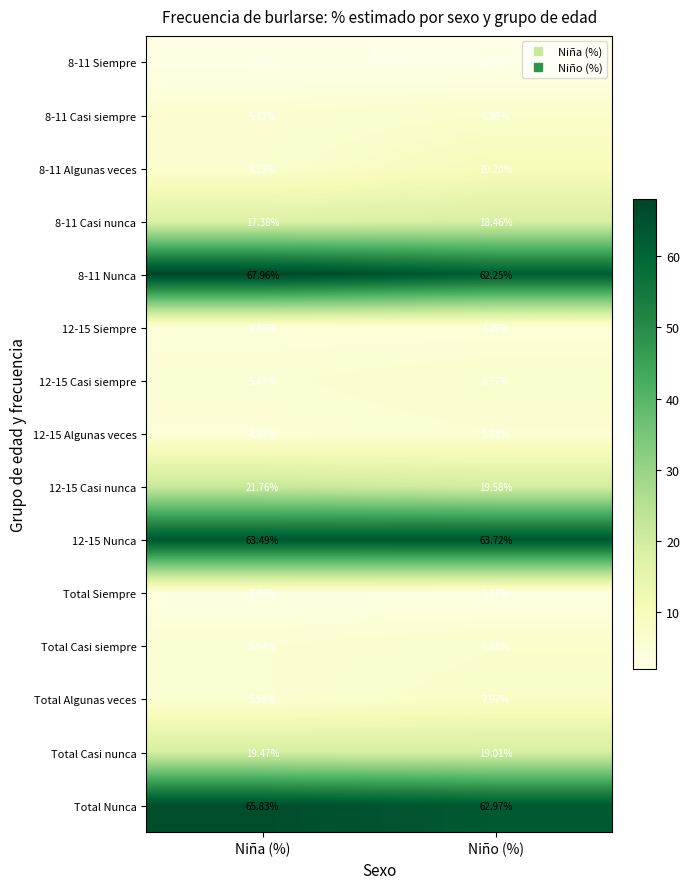

At which label does 12-15 Algunas veces first exceed 5?

Niño (%)